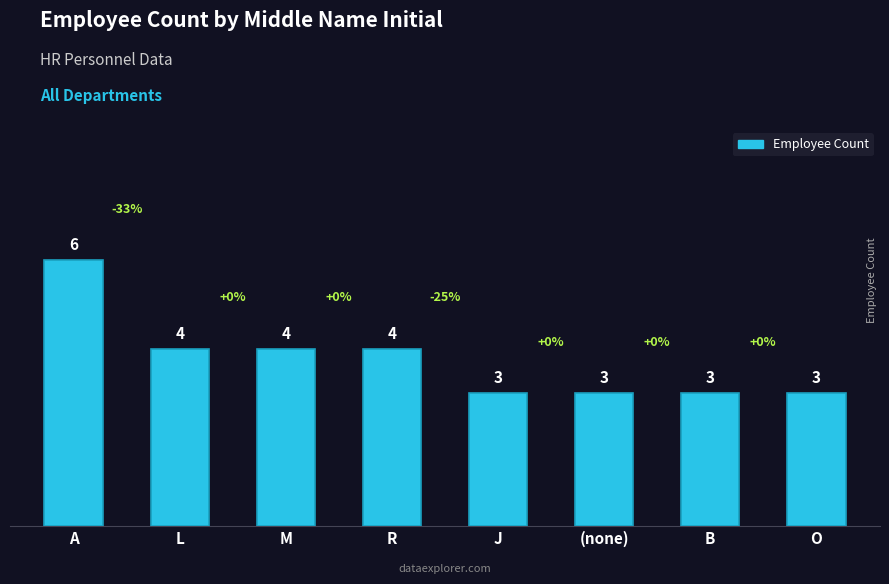

Reading left to right, transcribe all the data shown in this chart.

6	4	4	4	3	3	3	3